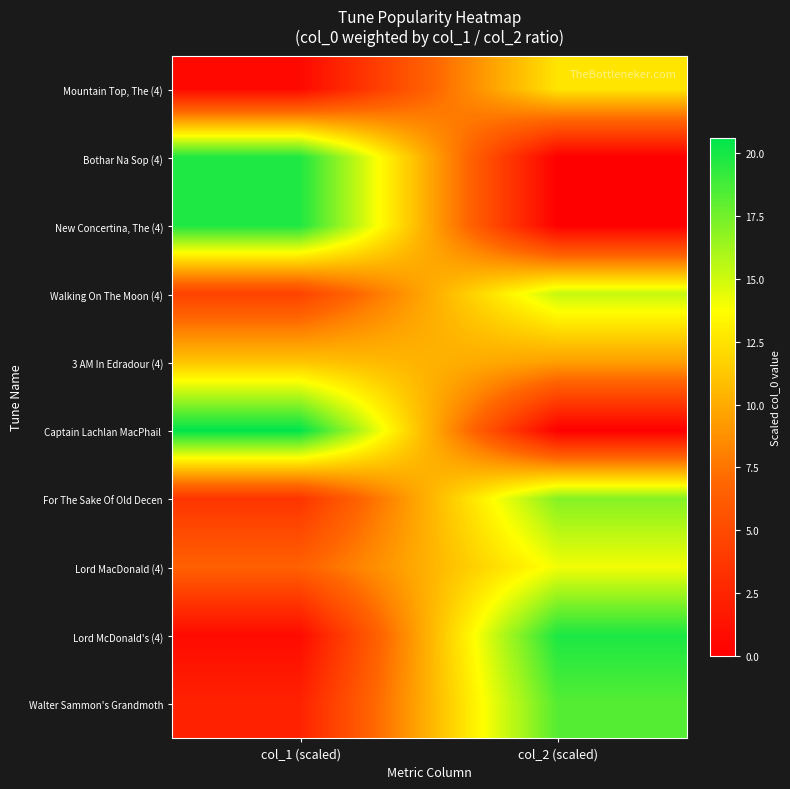

Which label corresponds to the smallest value in the chart?

col_2 (scaled)